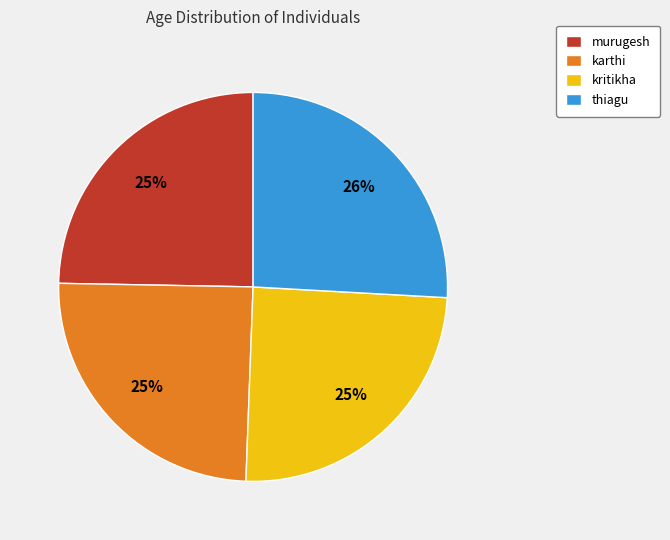

What is the largest slice in the pie chart?

thiagu